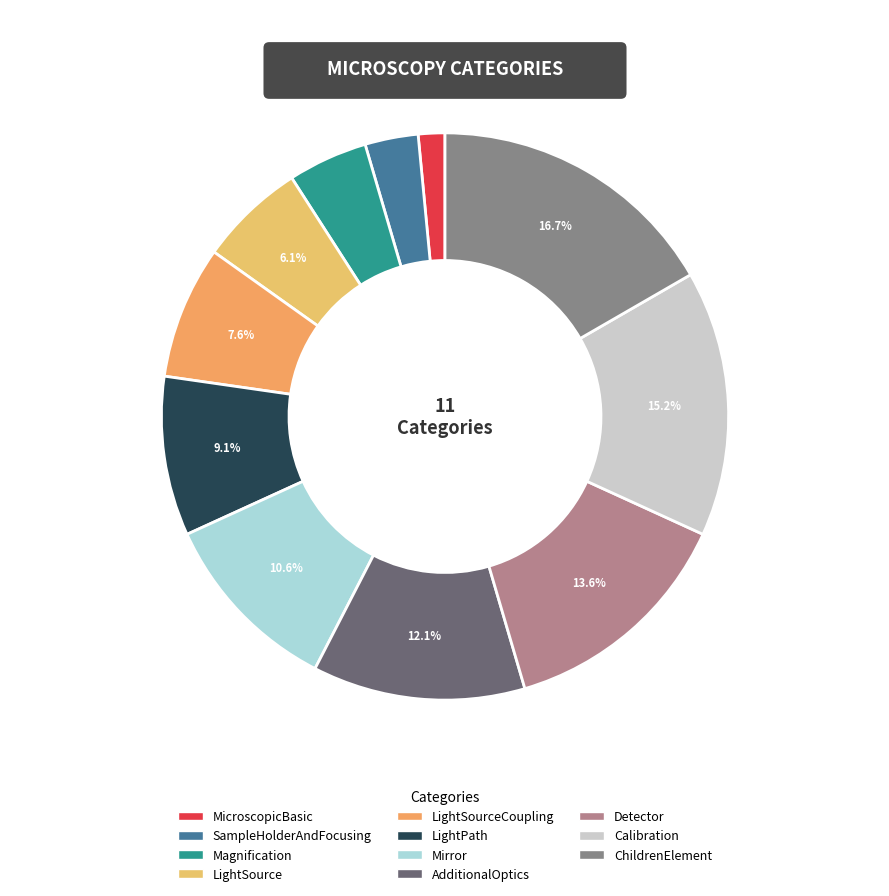

To the nearest percent, what is the difference between the Magnification and Detector slice percentages?

9%